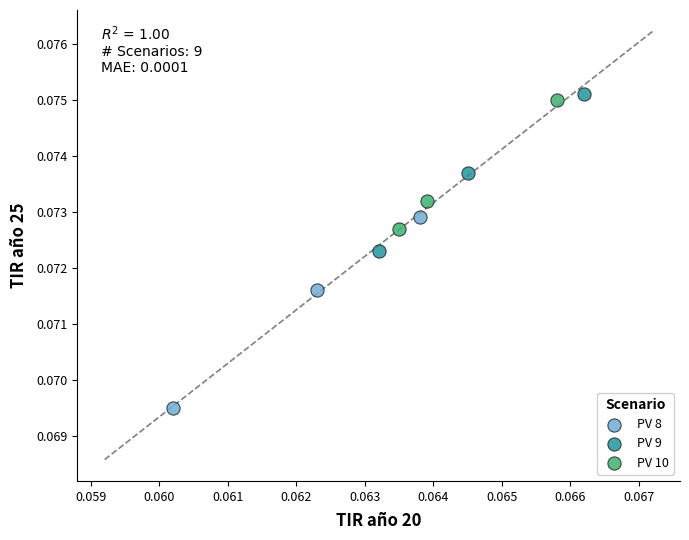

Which series has the largest Y range (max minus min)?

PV 8